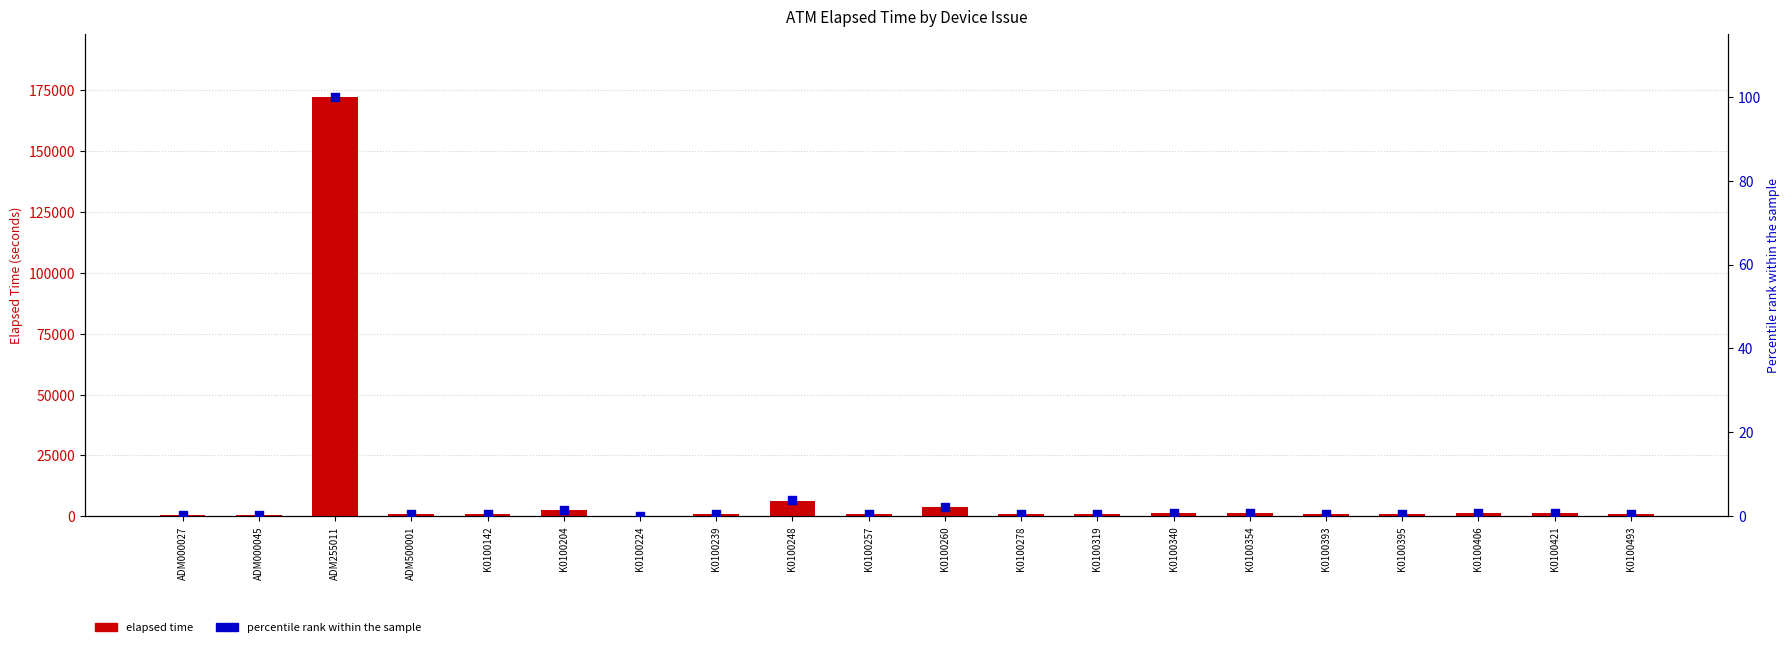

Is the value of elapsed time at K0100493 greater than the value of percentile rank within the sample at K0100395?

Yes